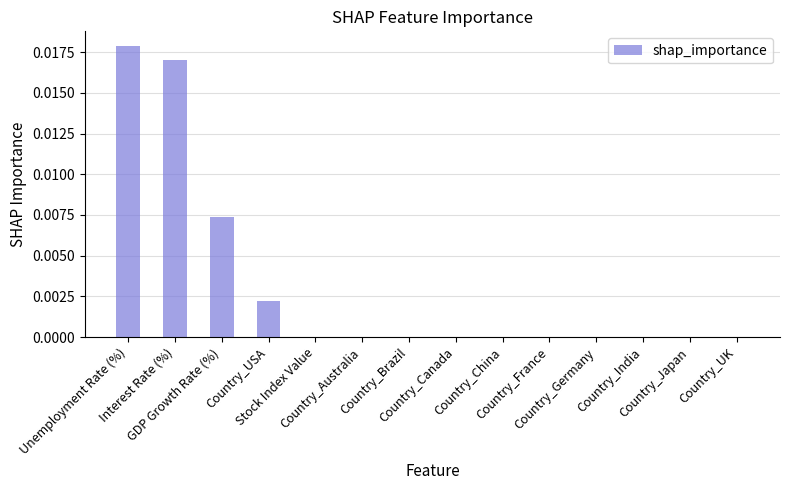

The value at Country_Canada is 0.0. True or false?

True